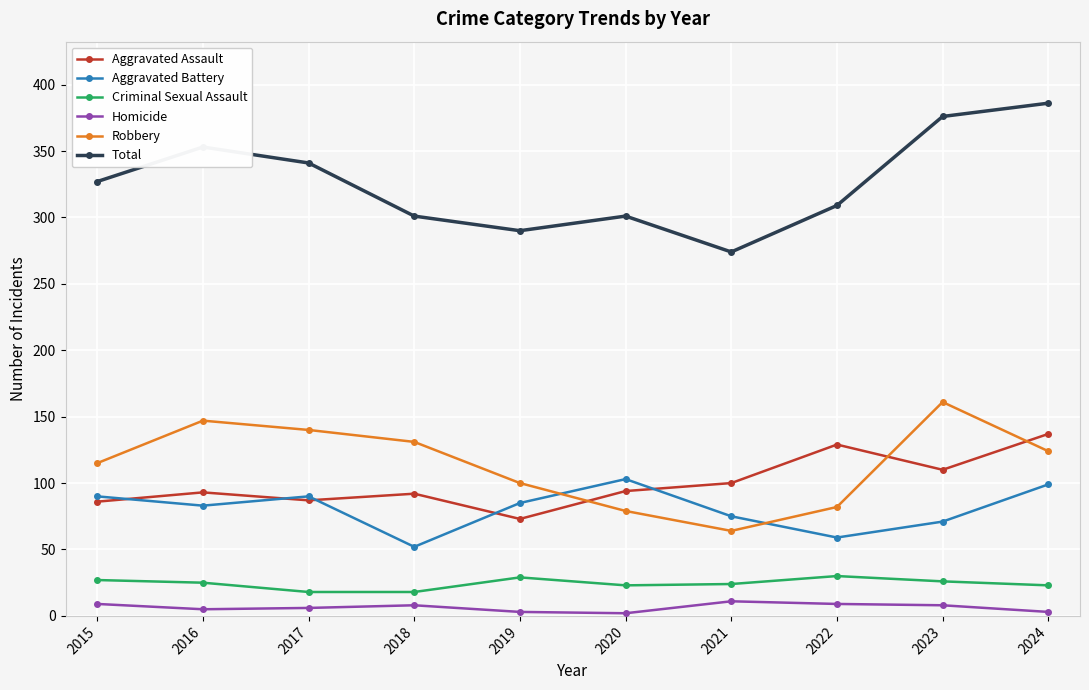

Where is Aggravated Battery nearest to the value 77?

2021